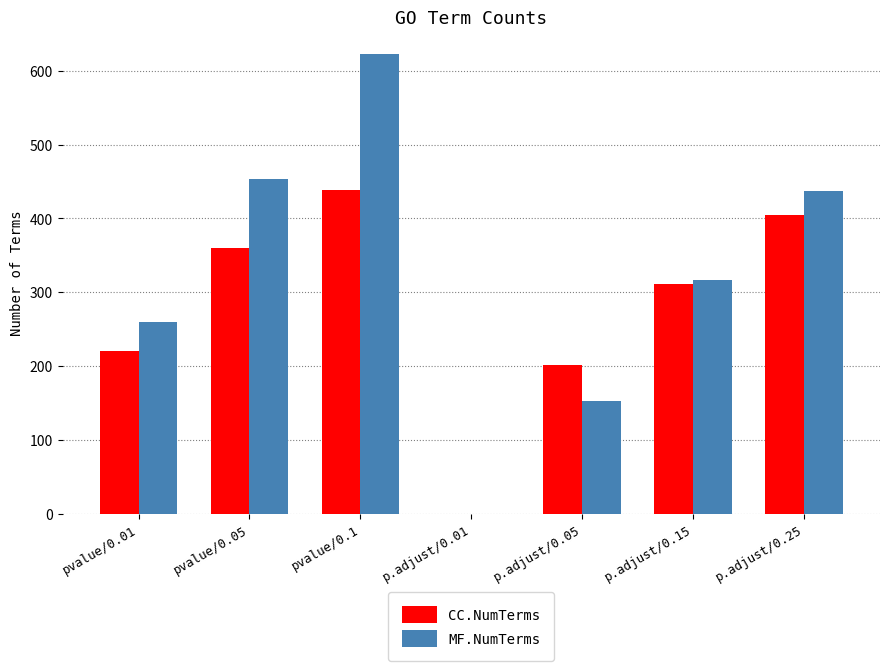

Which series has the largest total across all categories?

MF.NumTerms